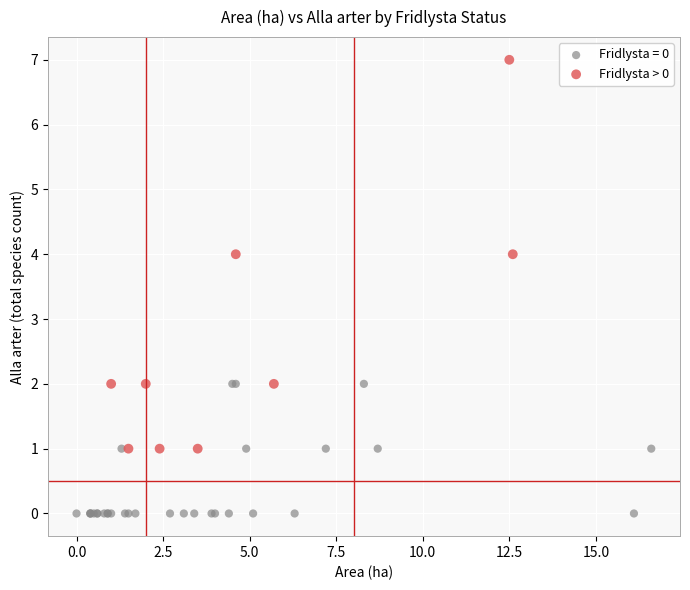

Which series contains the lowest Y value?

Fridlysta = 0